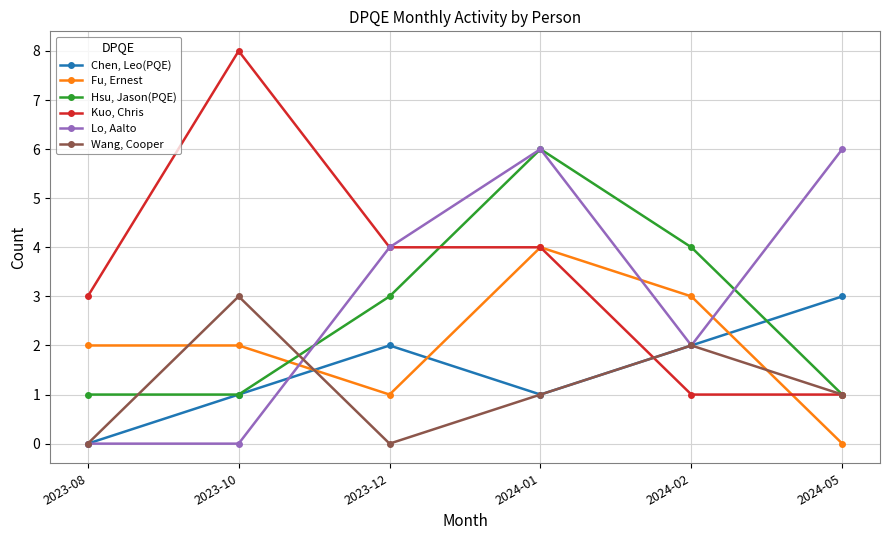

The value of Chen, Leo(PQE) at 2023-12 is 2. True or false?

True